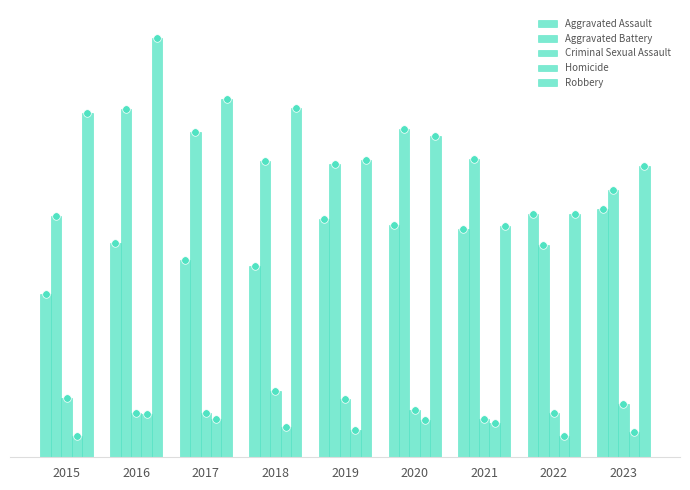

Which series has the largest total across all categories?

Robbery